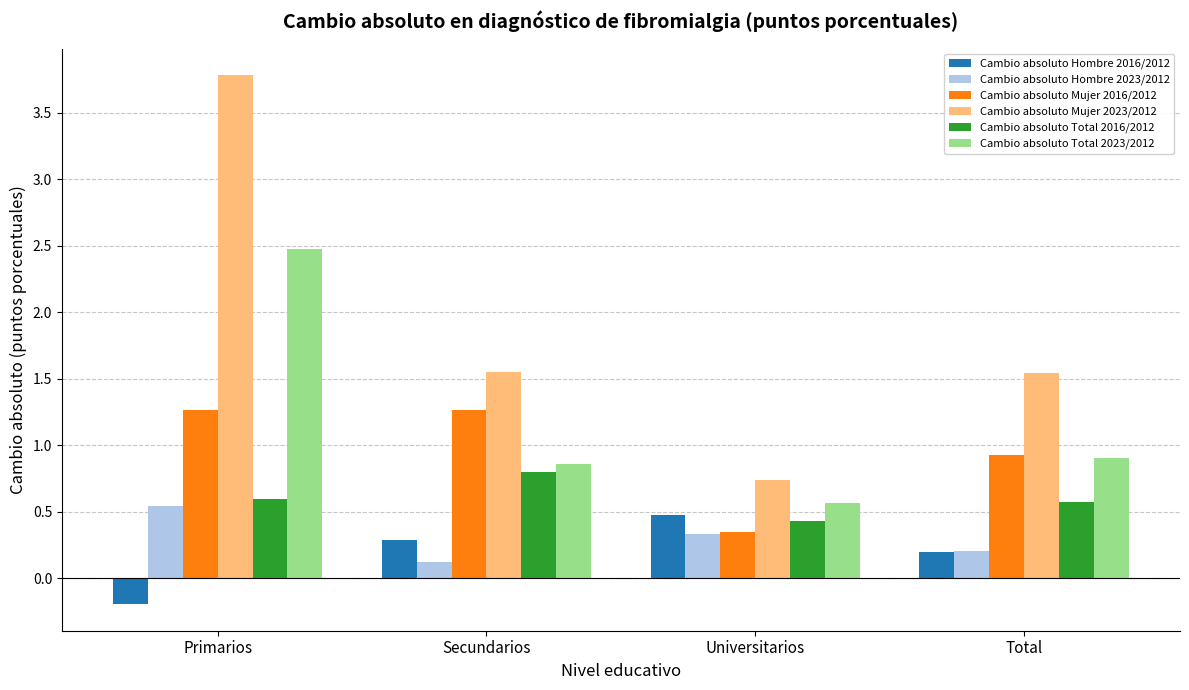

The value of Cambio absoluto Total 2016/2012 at Universitarios is 0.6. True or false?

False